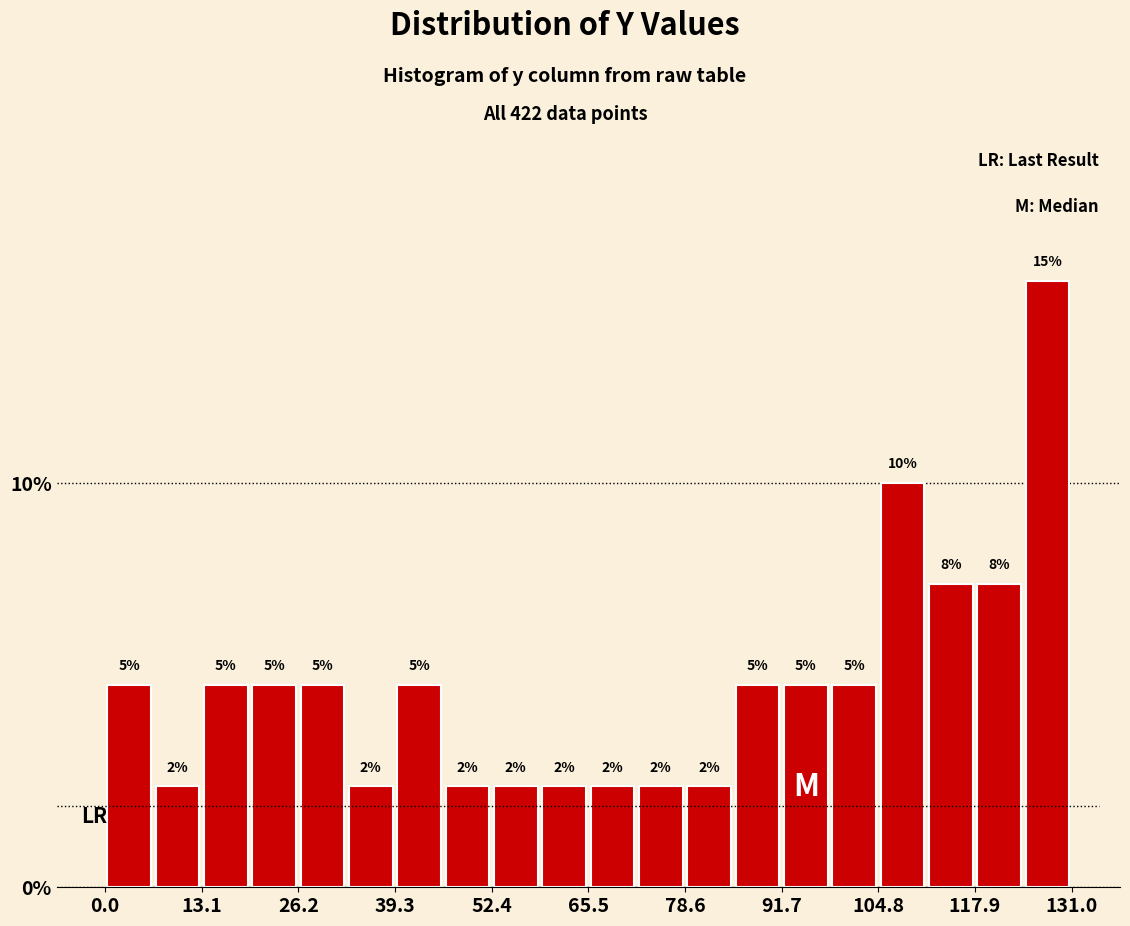

Around what value on the x-axis is the tallest bar? Give the approximate position of its centre, as read against the axis.

128